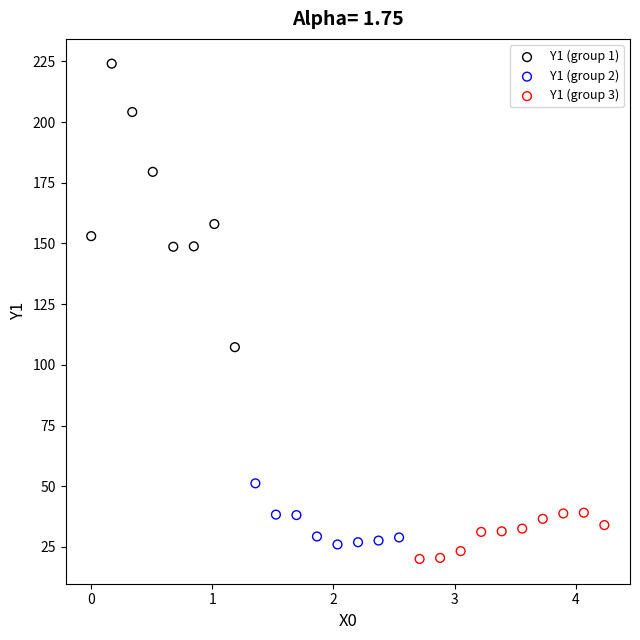

Which series contains the highest Y value?

Y1 (group 1)